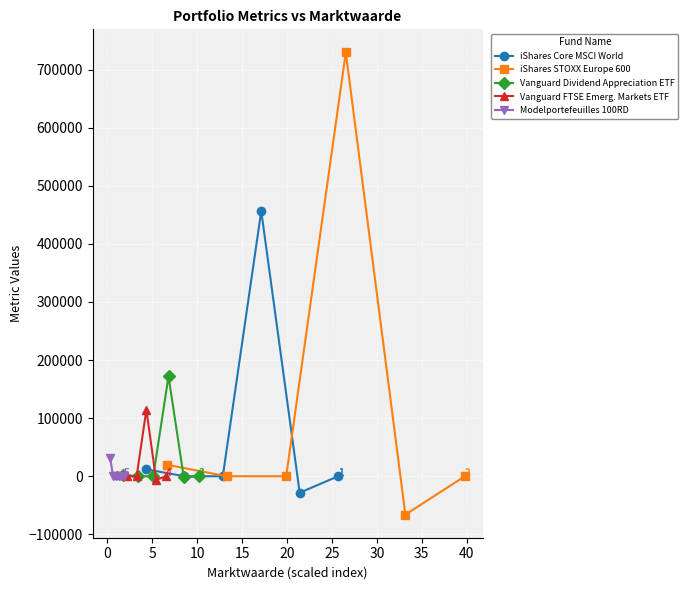

How many intersections are there between iShares STOXX Europe 600 and Vanguard FTSE Emerg. Markets ETF?

4